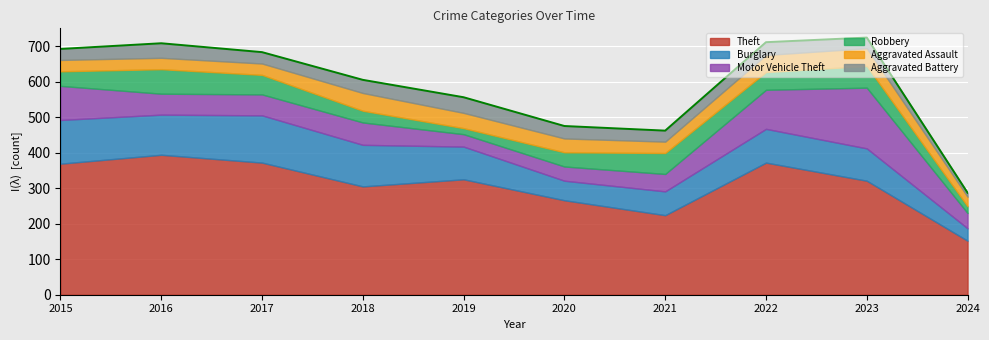

Where is the first local minimum for Aggravated Battery?

2017